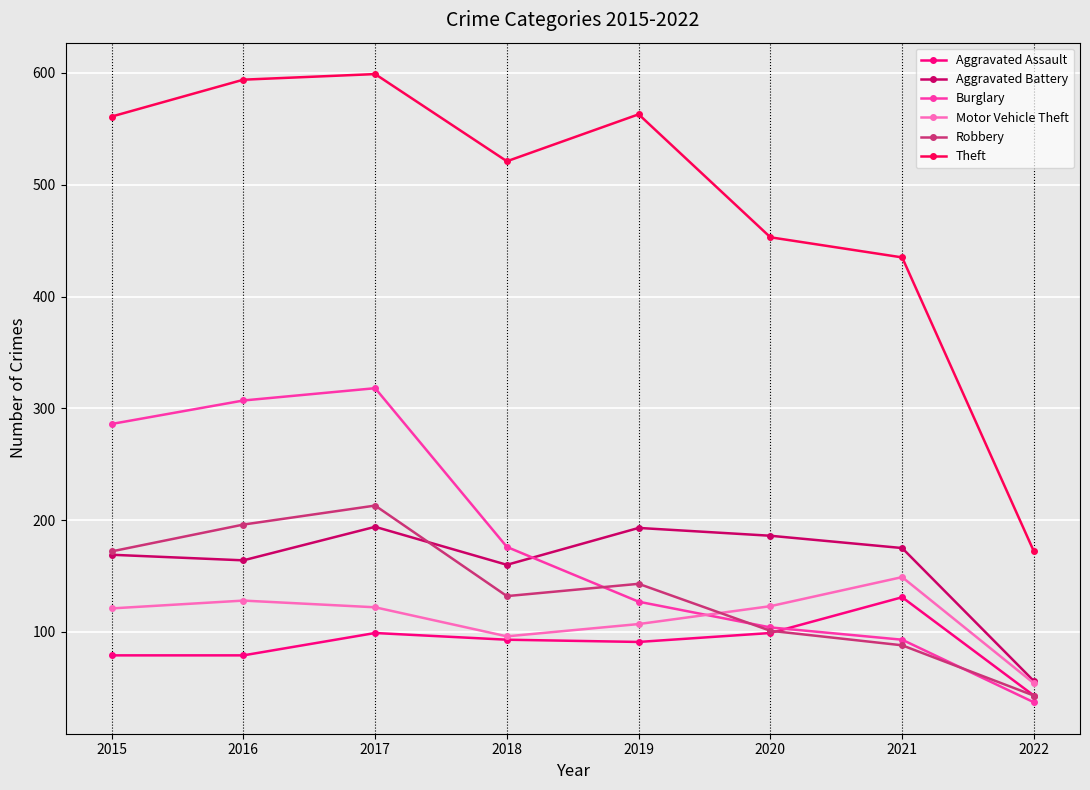

What is the minimum value for Aggravated Assault?

43